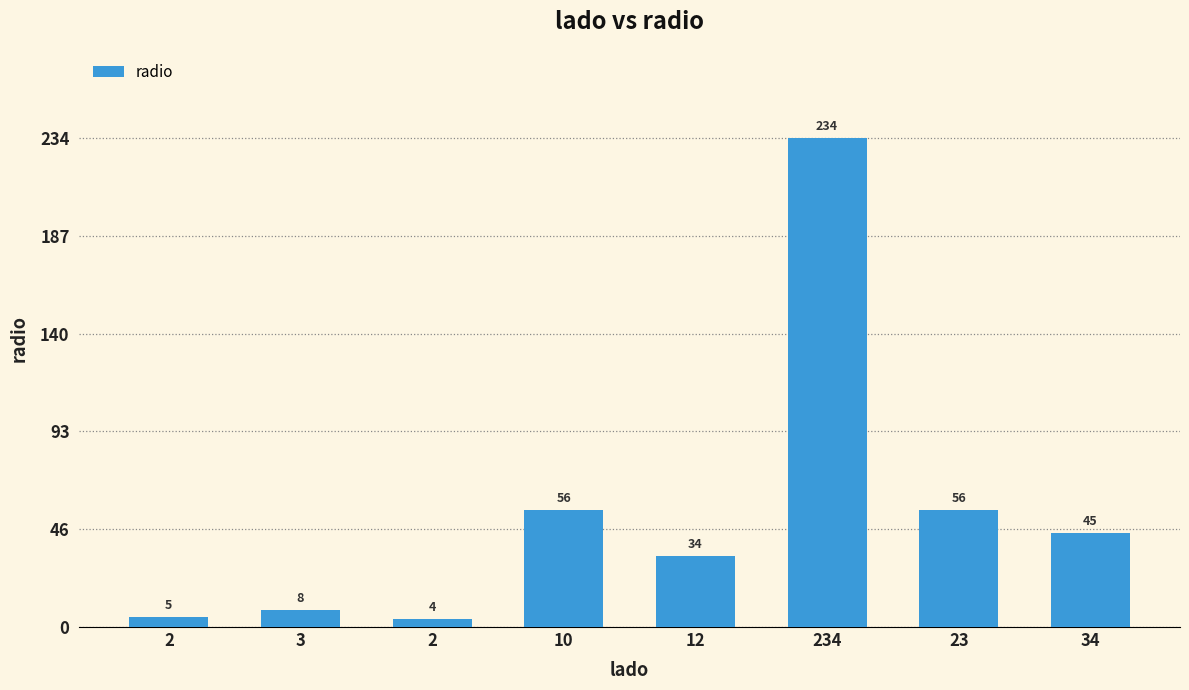

The chart shows a value of 5 at 2. True or false?

True